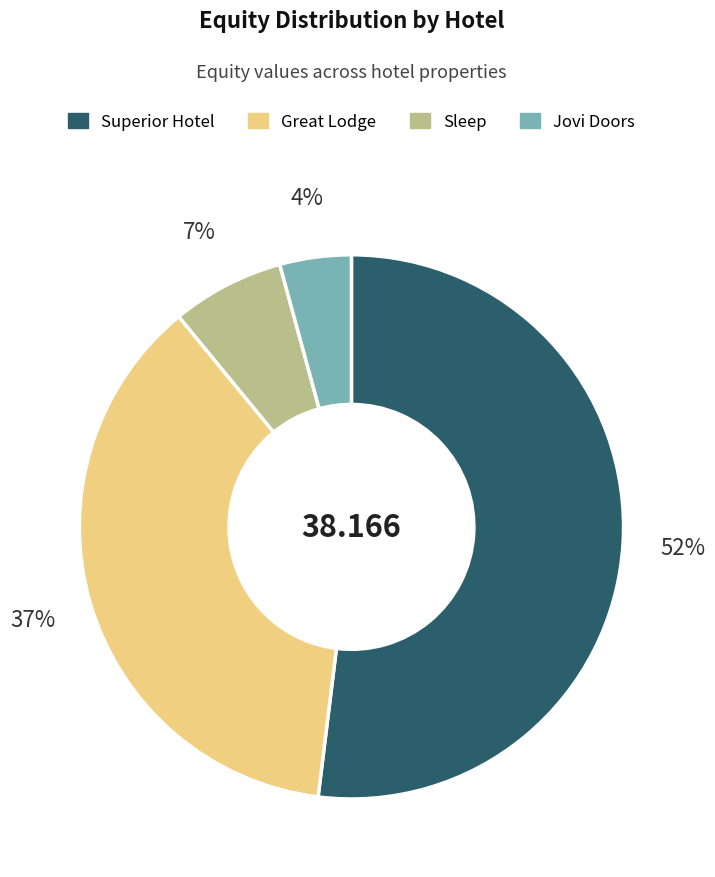

Rank the categories by value from highest to lowest.

Superior Hotel, Great Lodge, Sleep, Jovi Doors